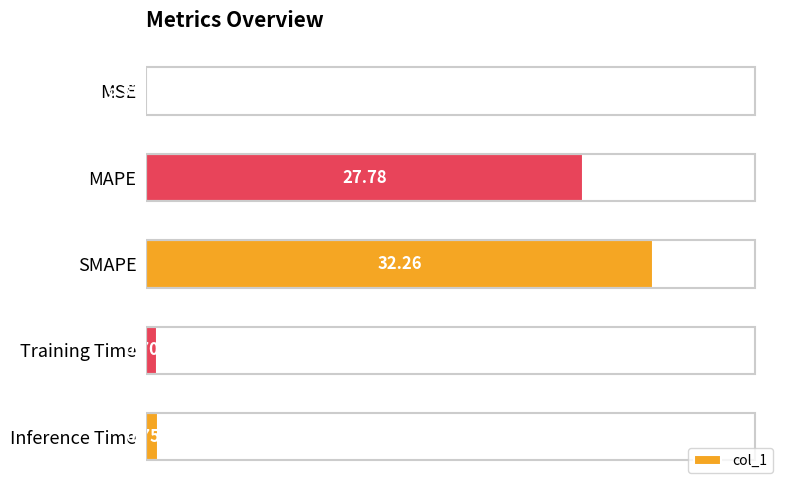

How many distinct data groups are displayed?

1